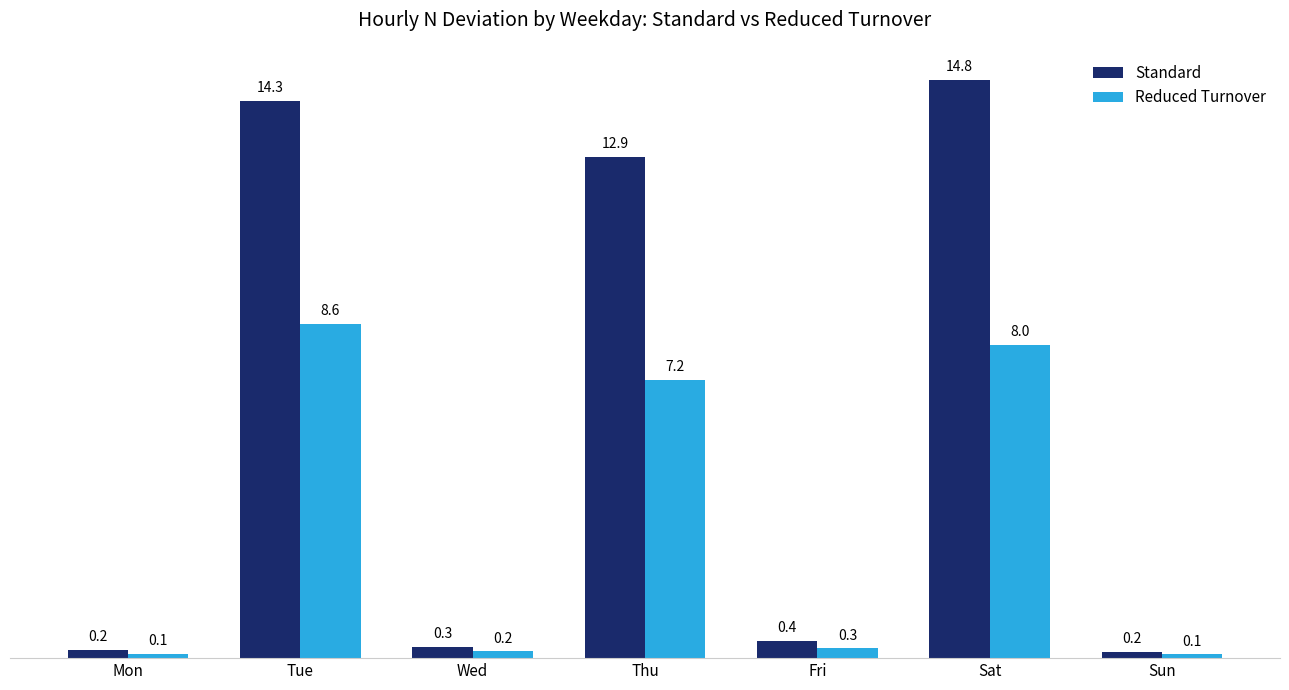

What is the sum of the Reduced Turnover values at Fri and Sun?

0.4